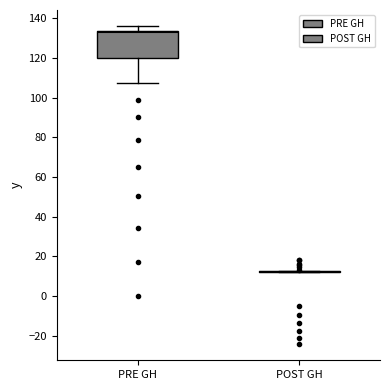

Where is the lower edge of the box for PRE GH on the y-axis? The values are not printed on the chart, so give them approximately, as read against the axis.

120